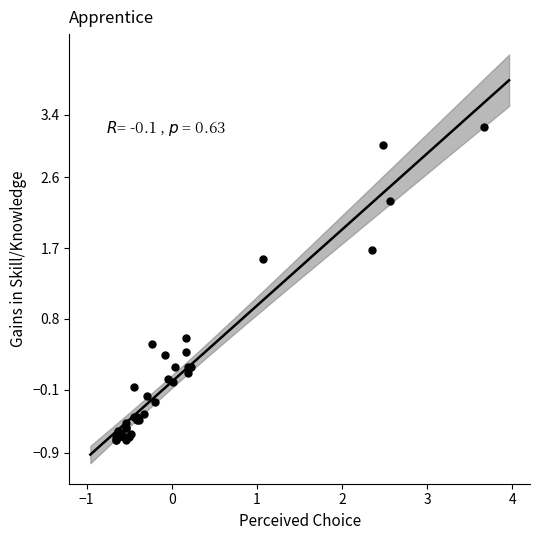

What Y value in the scatter plot is closest to 1?

0.6